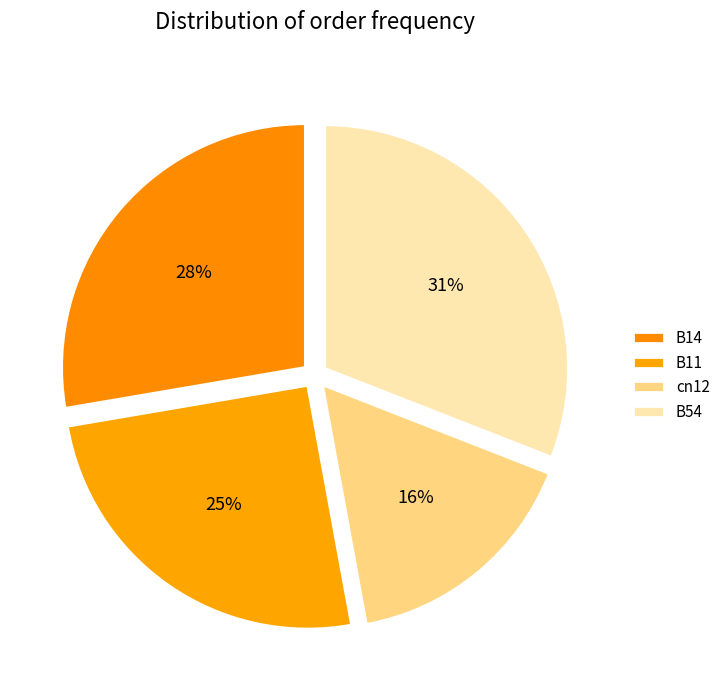

Does any single category account for the majority?

No